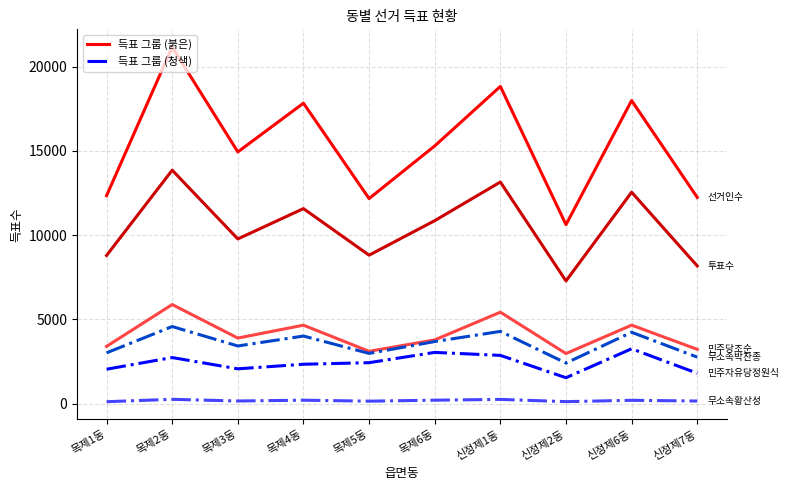

What is the greatest value displayed?

21155